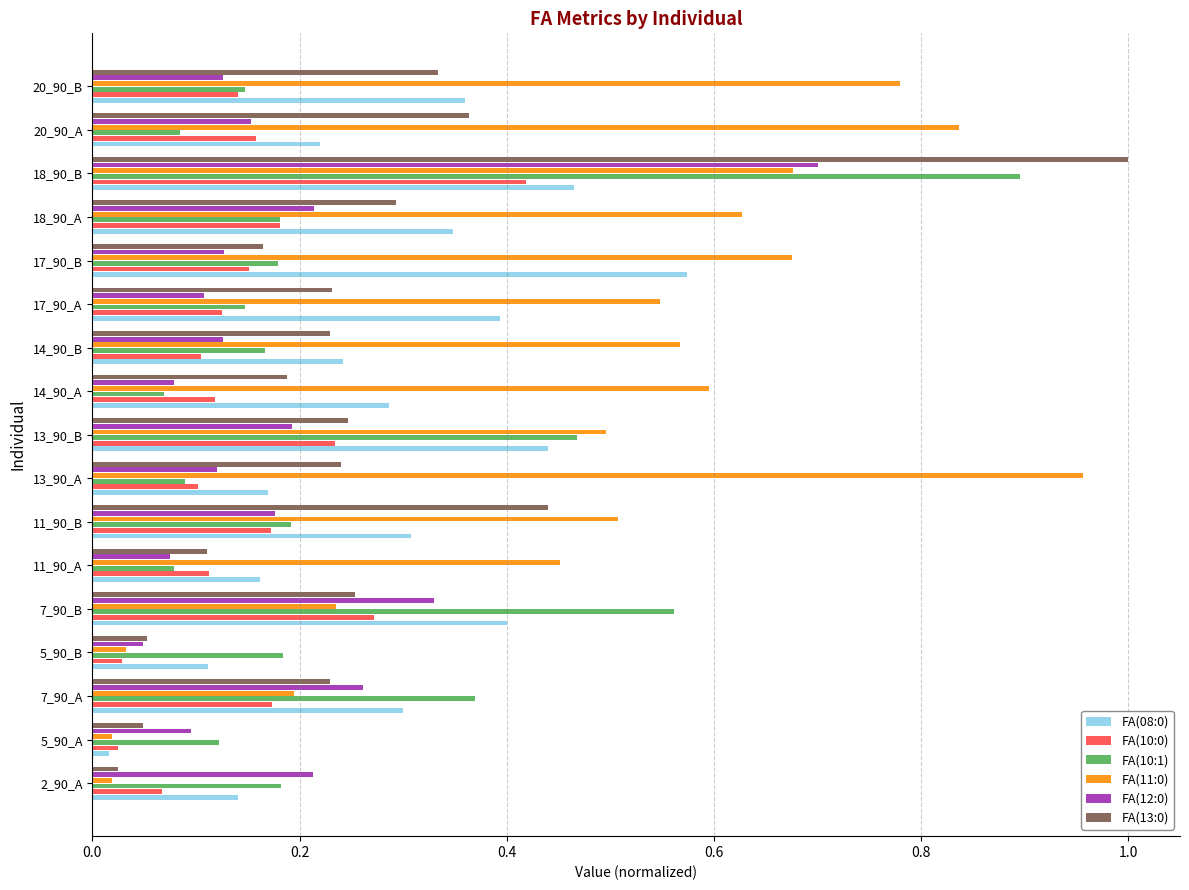

Is it true that FA(10:1) equals 0.1 at 5_90_A?

True